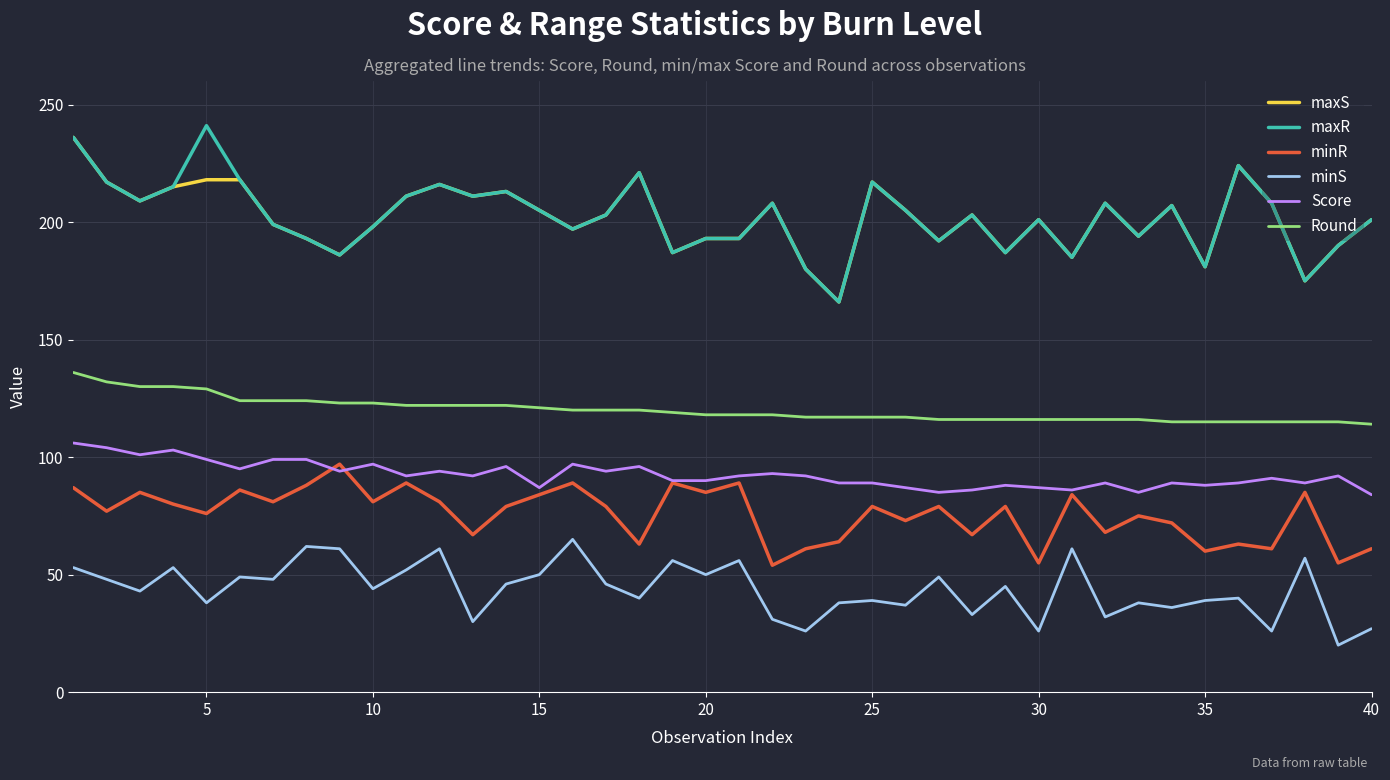

What is the smallest value displayed?

20